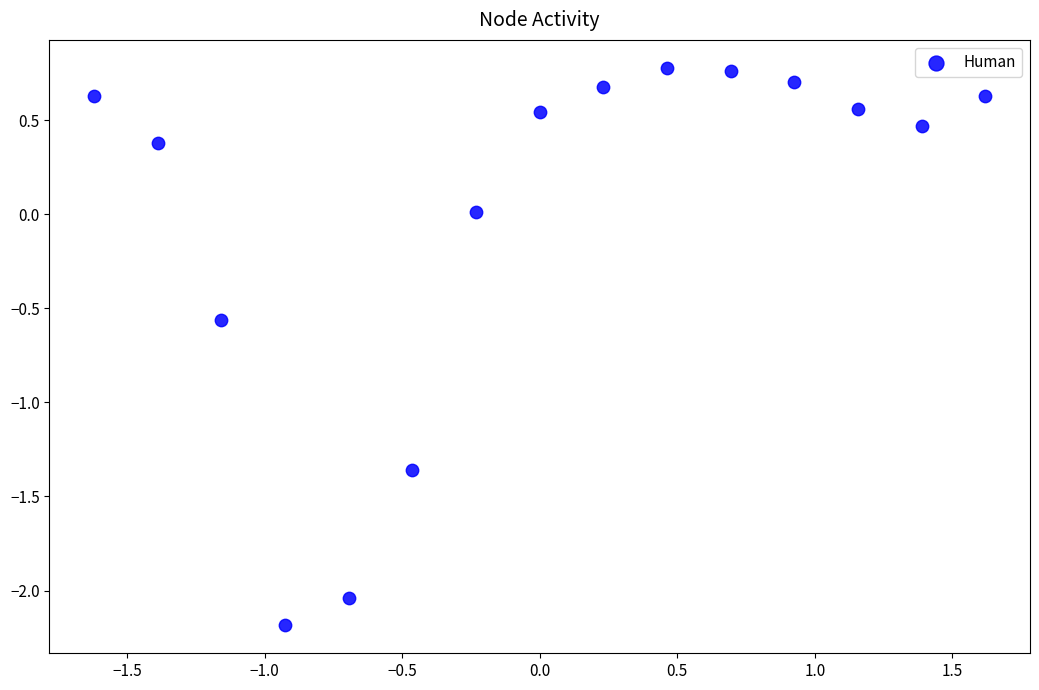

What is the range of Y values (max minus min)?

3.0